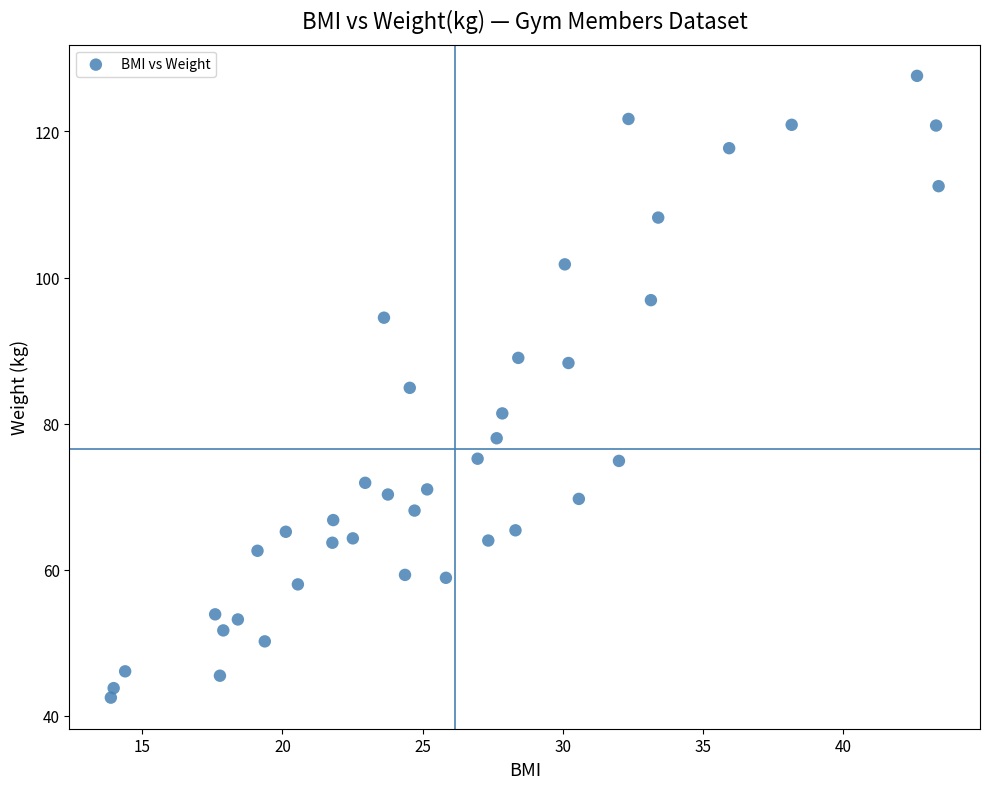

What is the range of Y values (max minus min)?

85.1